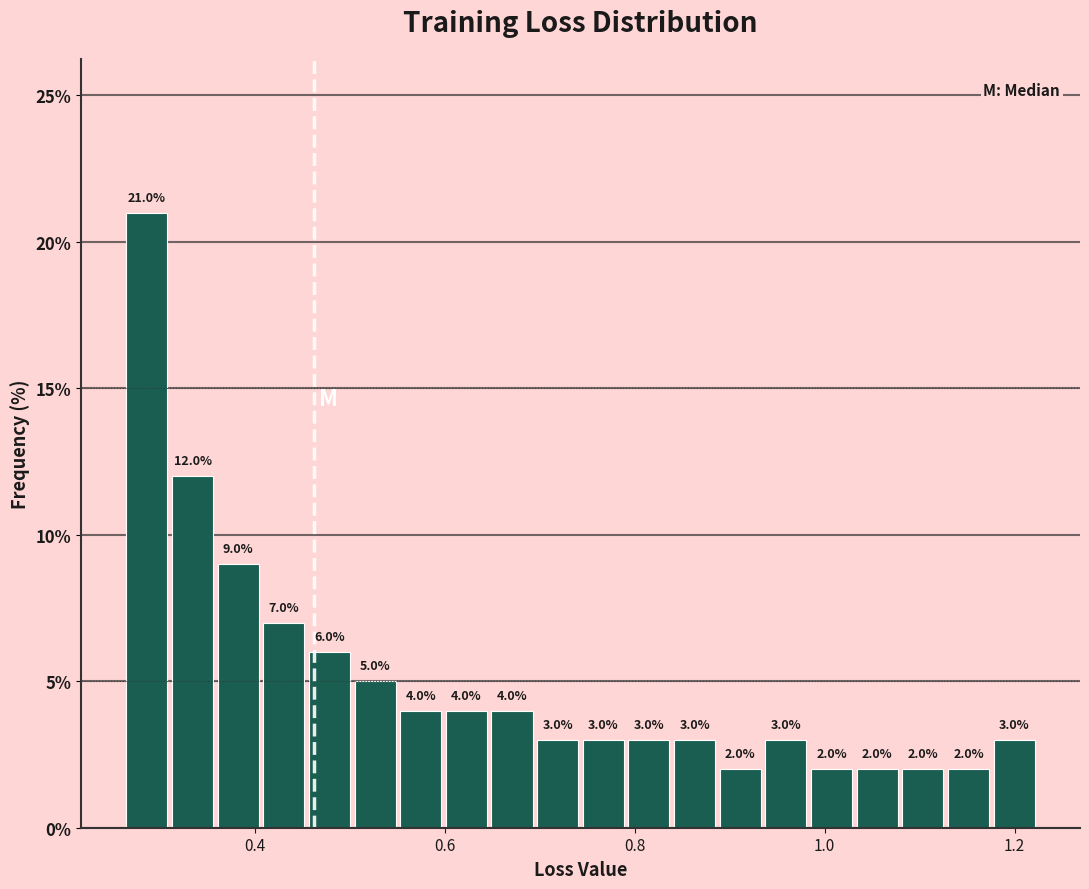

Around what value on the x-axis is the tallest bar? Give the approximate position of its centre, as read against the axis.

0.28